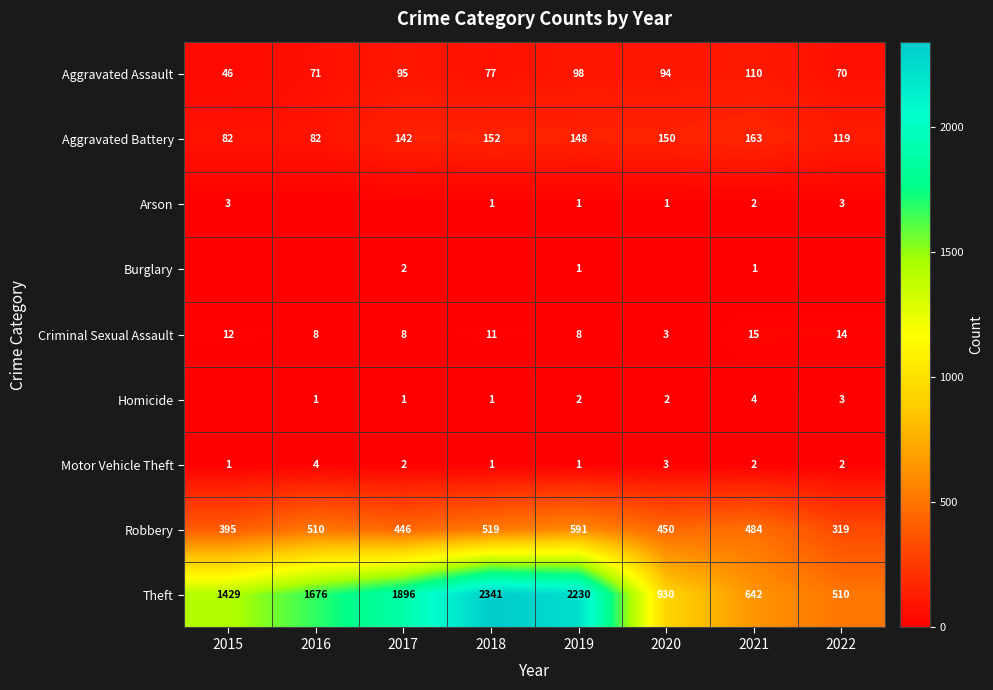

Is the value of Motor Vehicle Theft at 2018 greater than the value of Burglary at 2021?

No